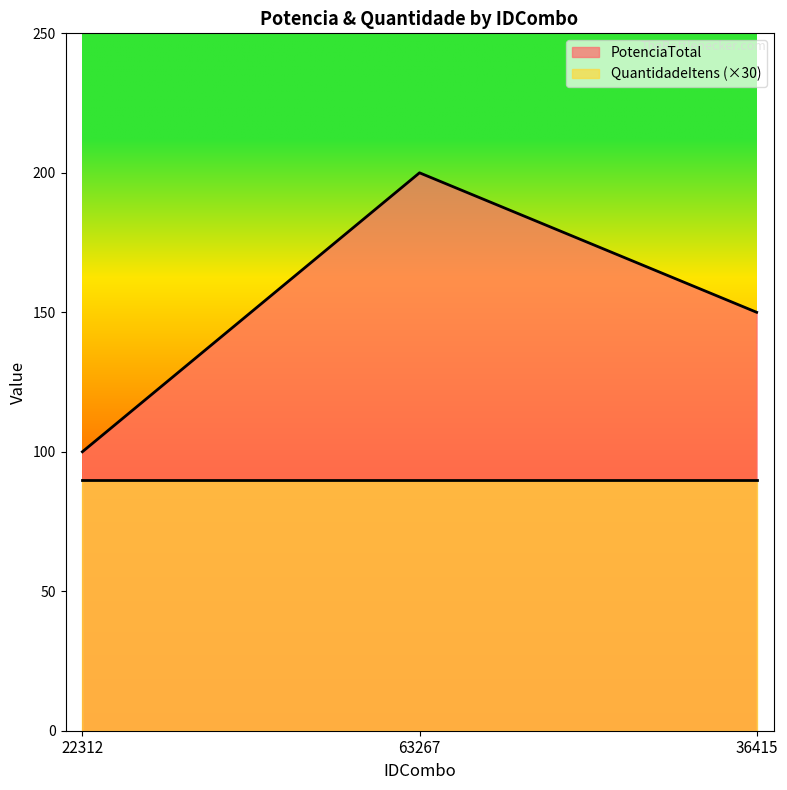

What is the ratio of the value at 22312 to the value at 63267?

0.5